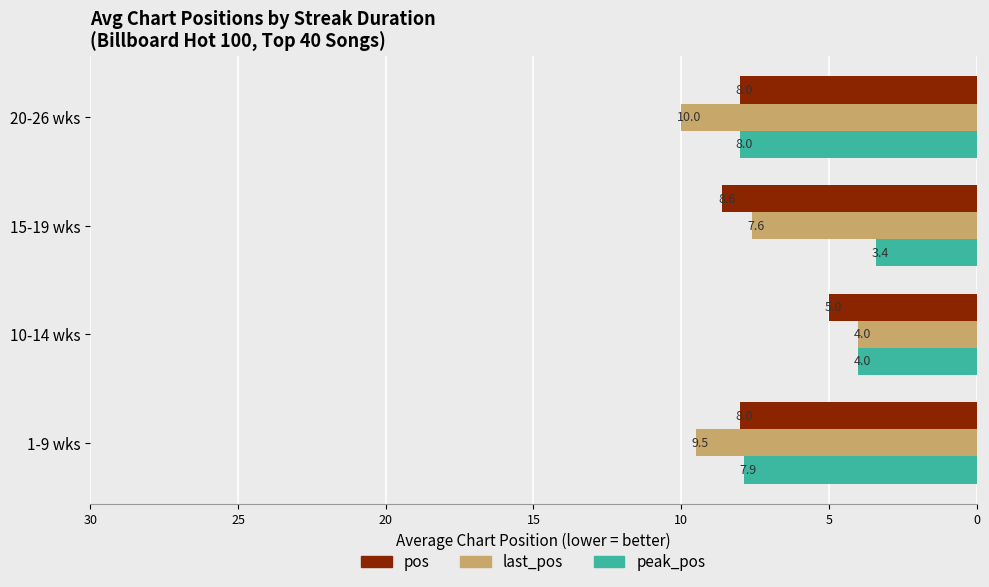

The value of pos at 20-26 wks is 3.9. True or false?

False